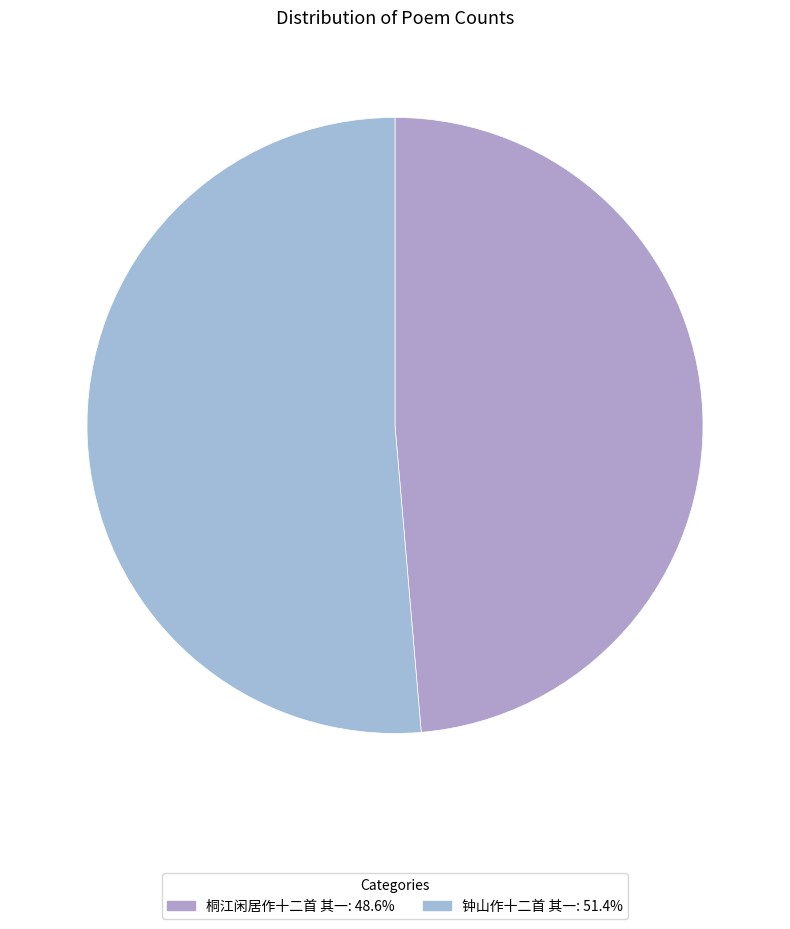

What is the smallest slice in the pie chart?

桐江闲居作十二首 其一